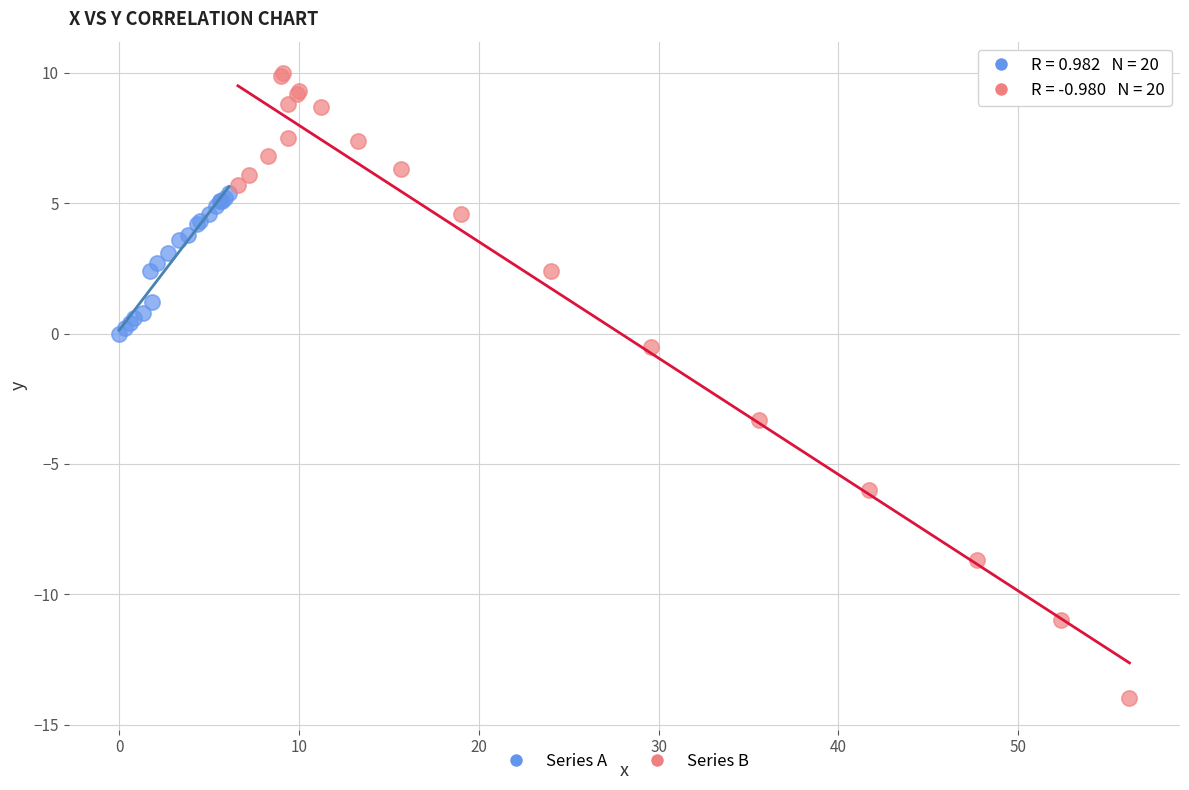

Which series has the largest Y range (max minus min)?

Series B